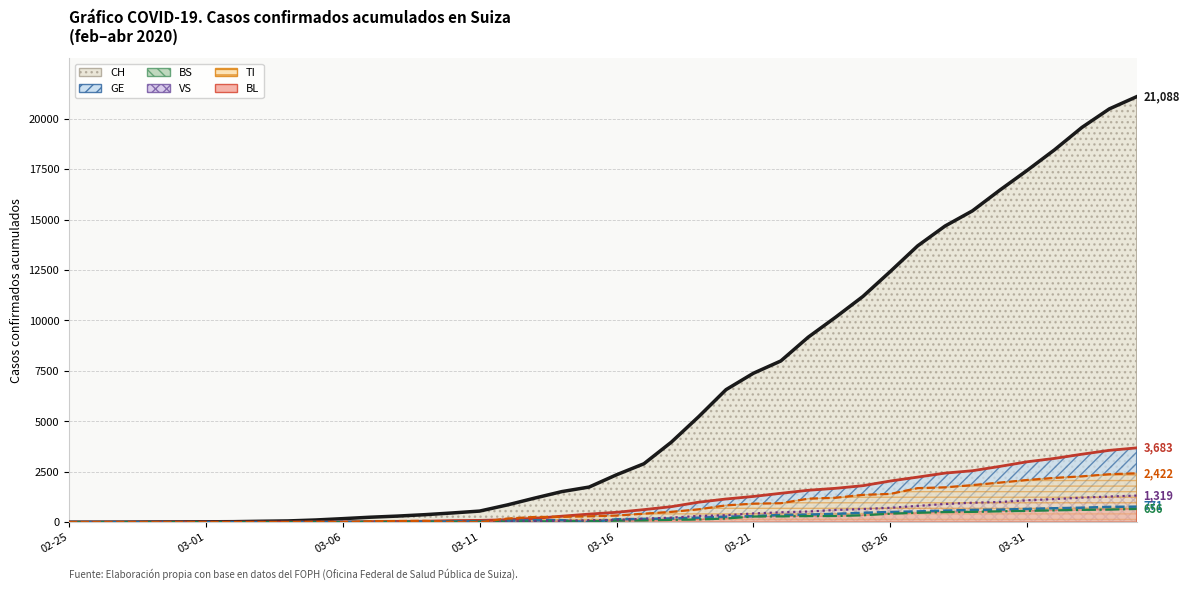

What is the difference between the highest and lowest values at 18?

1469